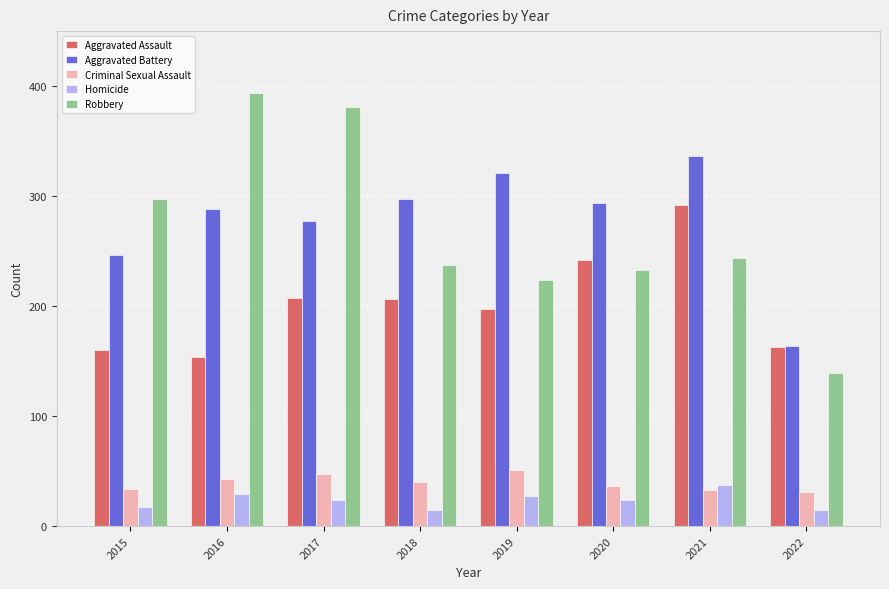

Which category has the lowest value in the Aggravated Assault series?

2016